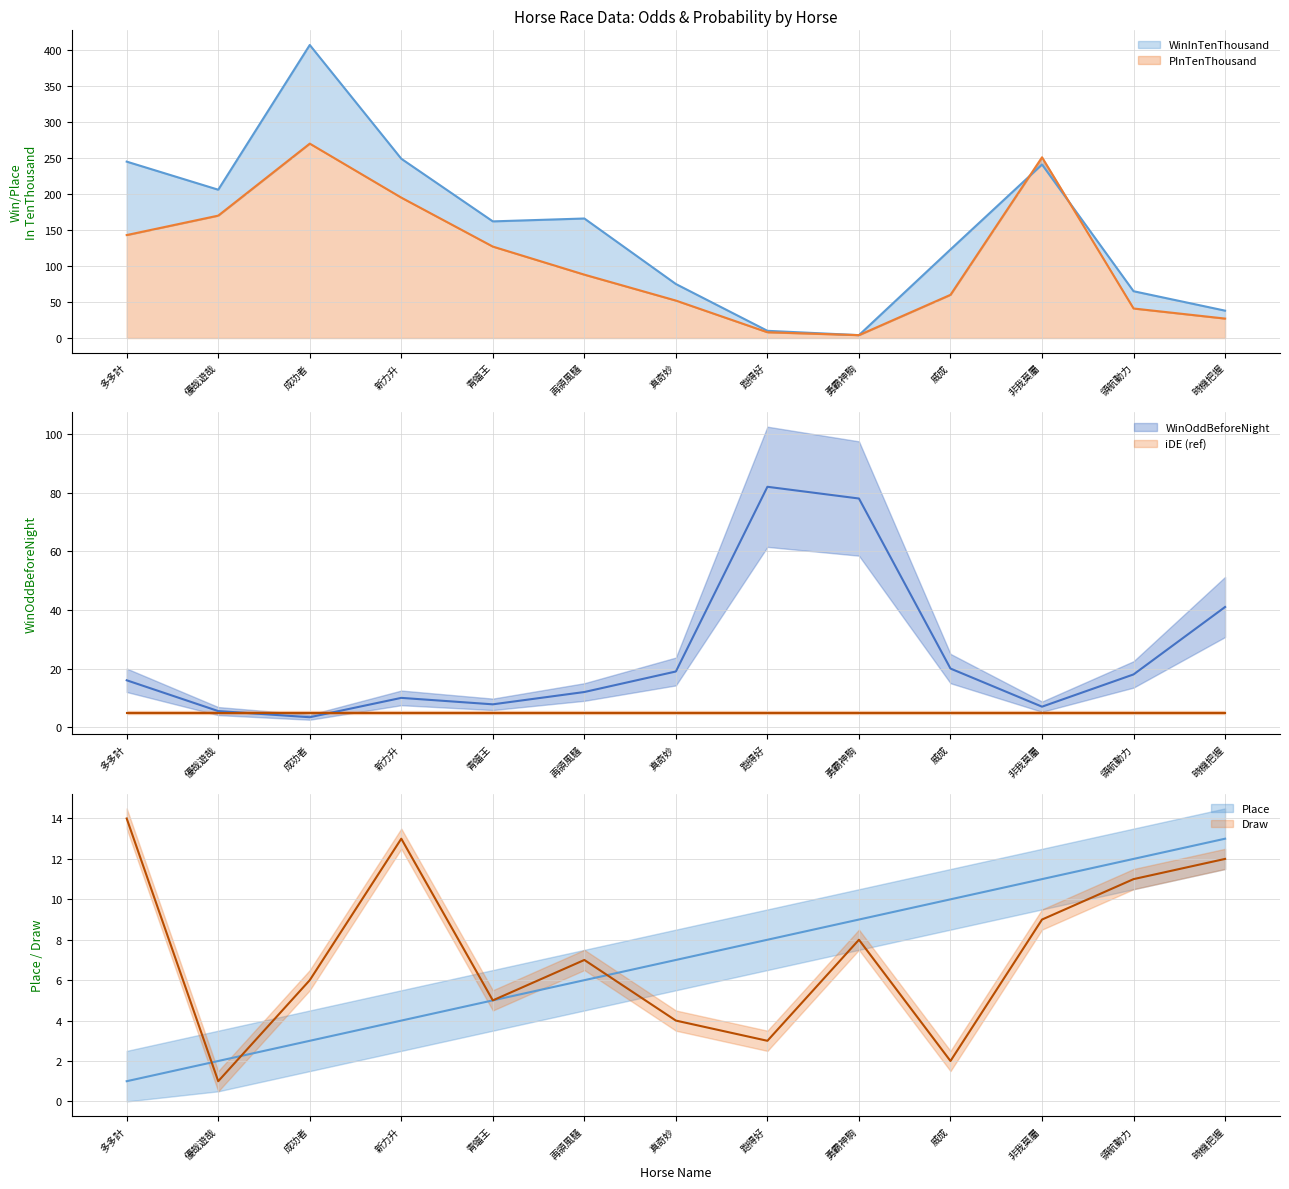

How many categories are shown in the chart?

13